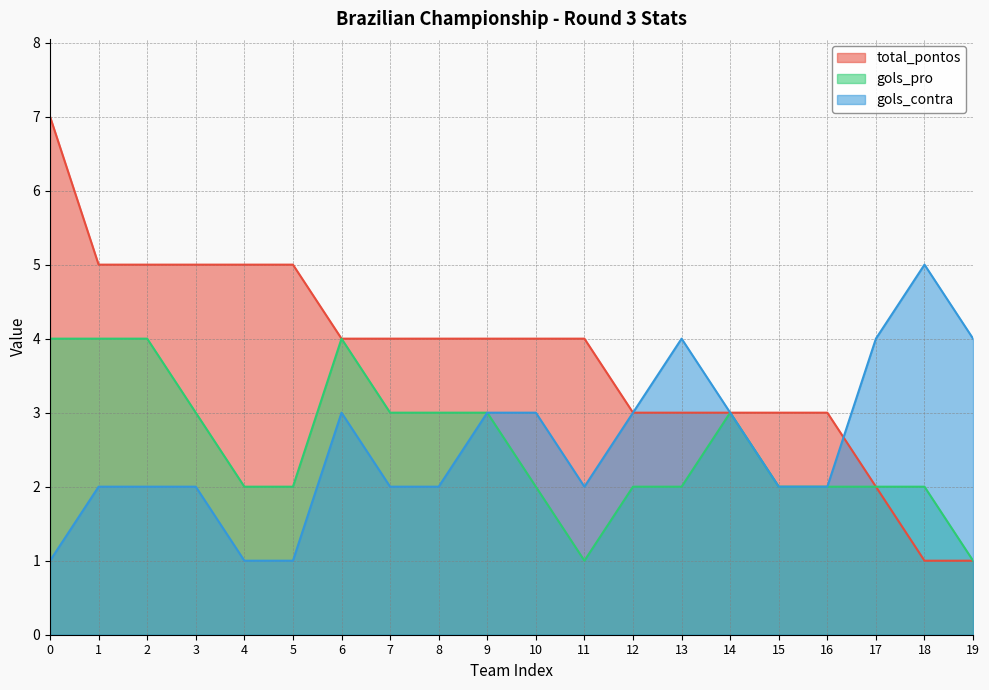

Which label corresponds to the smallest value in the chart?

18